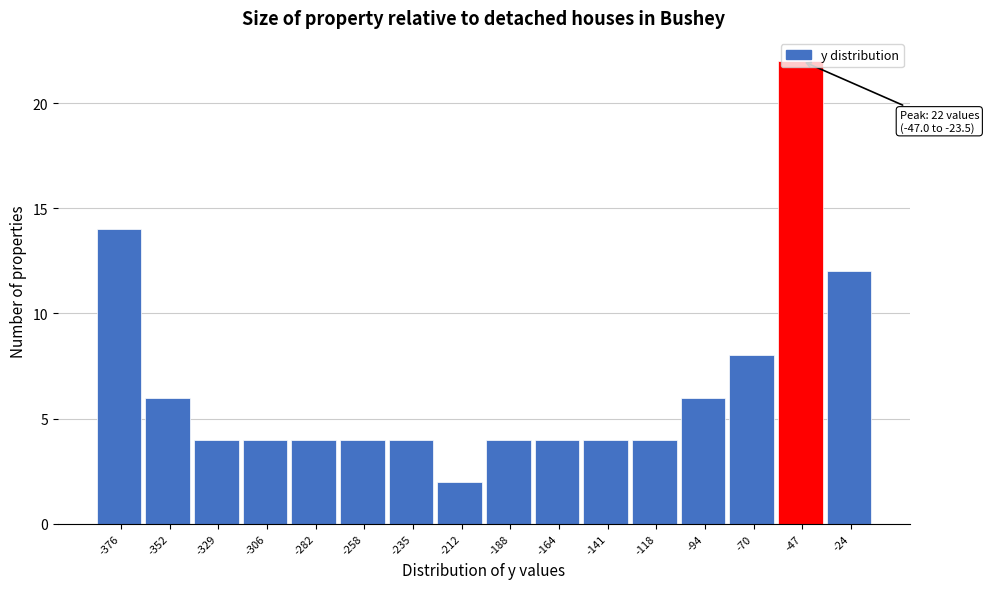

What is the difference between the values at -47 and -118?

18